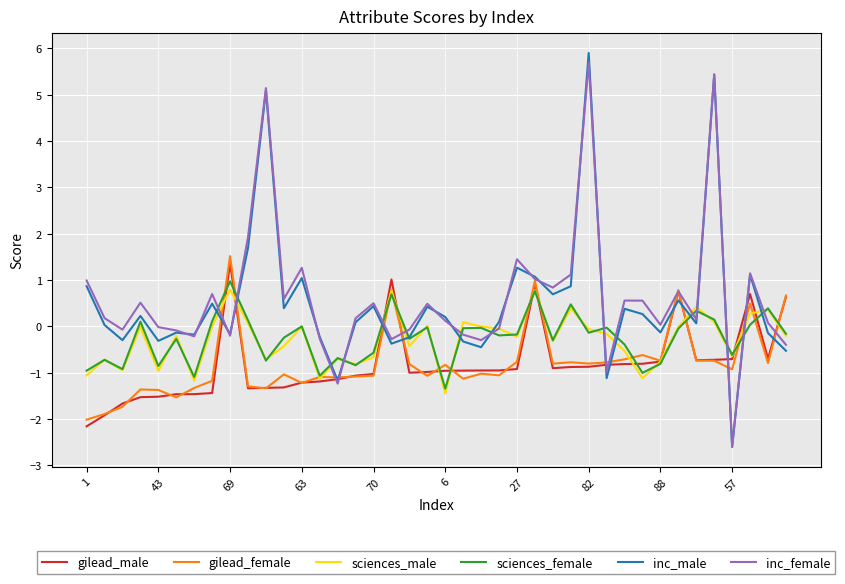

What is the difference between the second highest and minimum values in the sciences_female series?

2.1